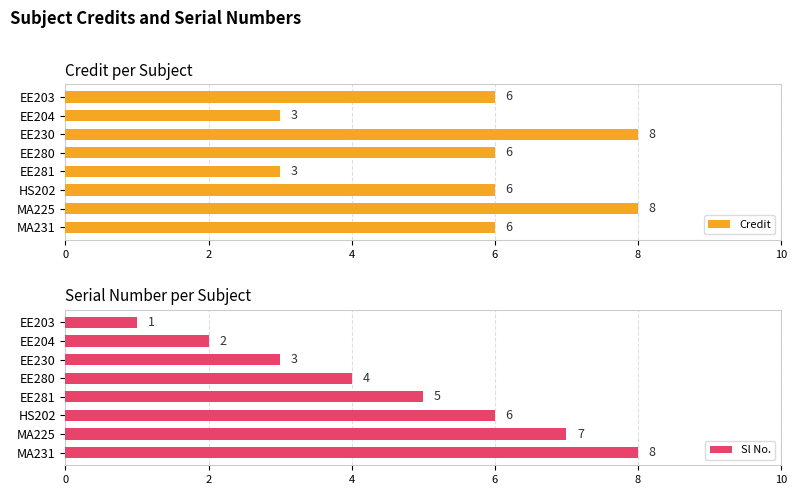

How many bars are there in total?

16